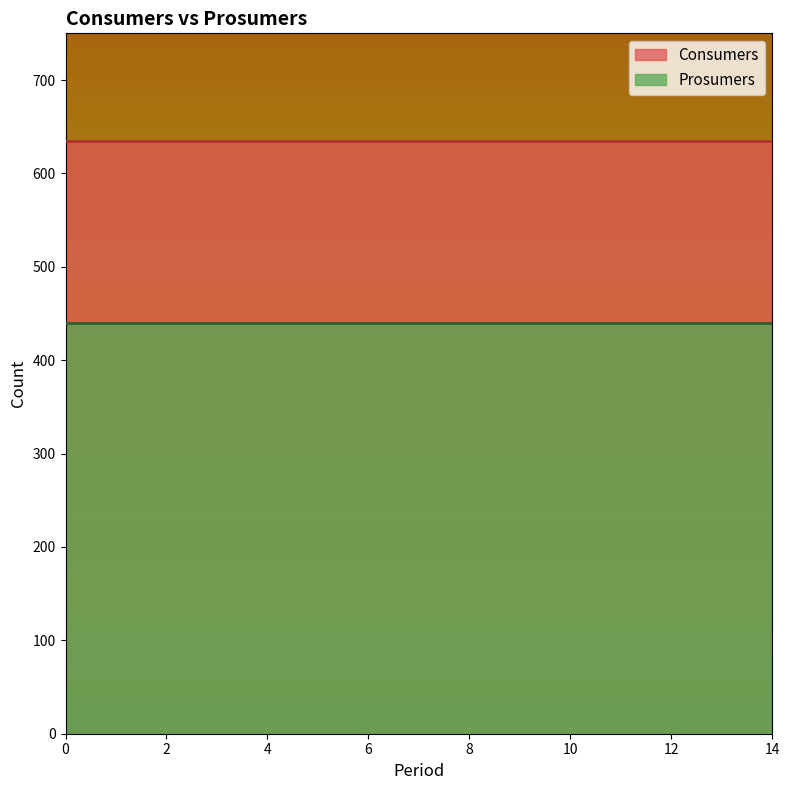

What is the sum of the Consumers values at 4 and 9?

1270